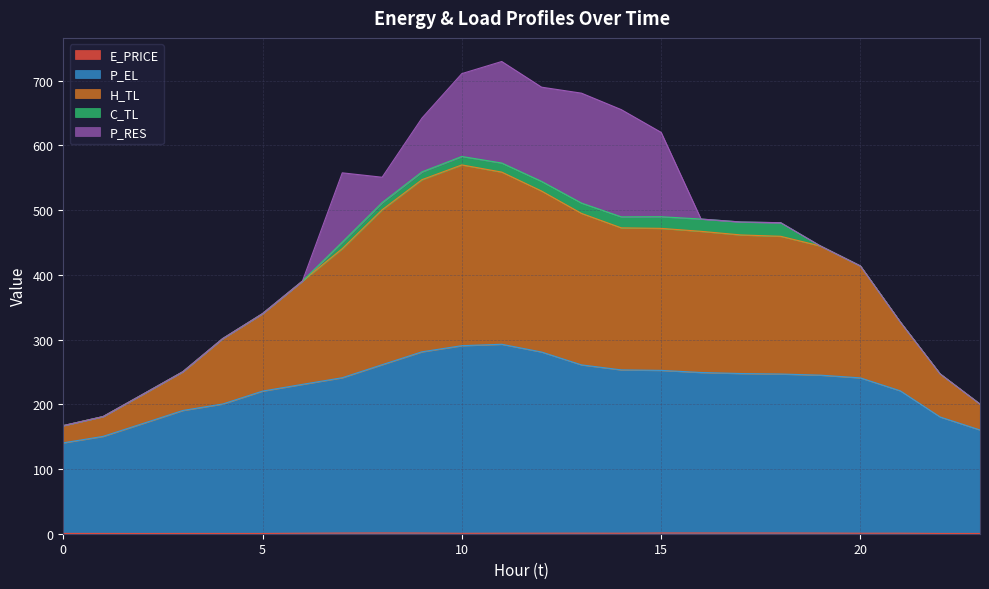

In H_TL, how many points are higher than both neighbors (excluding endpoints)?

2